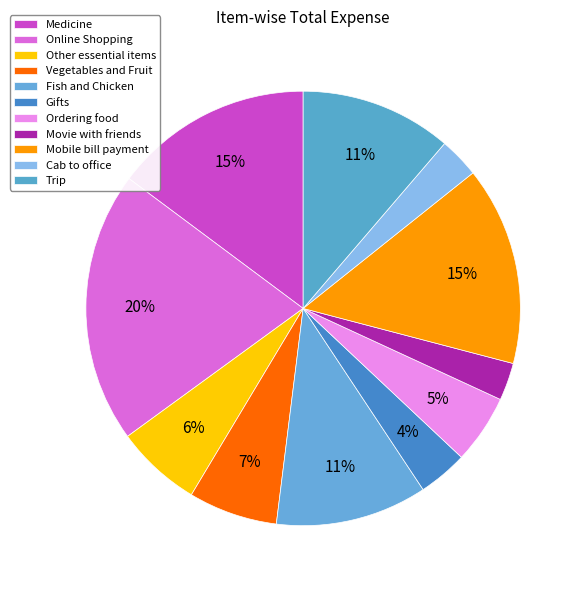

Rank the categories by value from lowest to highest.

Movie with friends, Cab to office, Gifts, Ordering food, Other essential items, Vegetables and Fruit, Fish and Chicken, Trip, Medicine, Mobile bill payment, Online Shopping